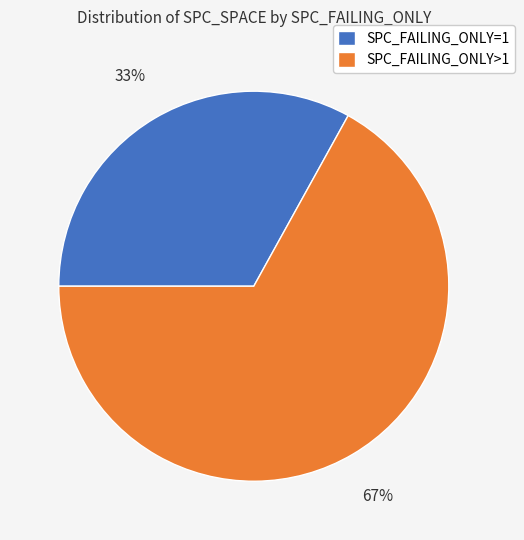

Does any single category account for the majority?

Yes